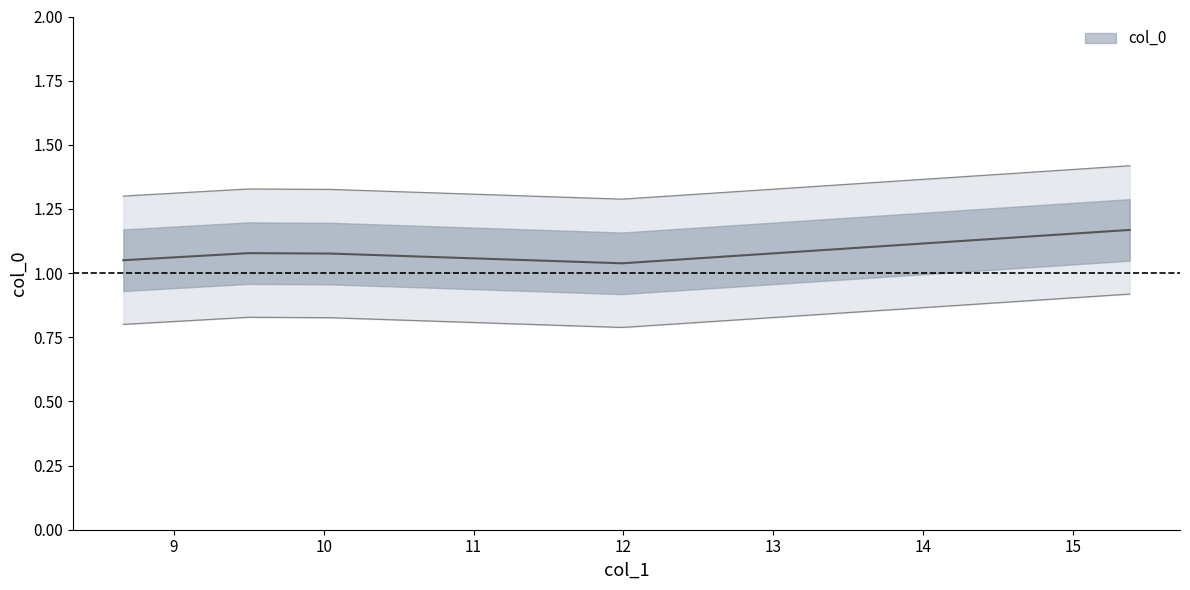

Where is the data nearest to the value 1?

11.991